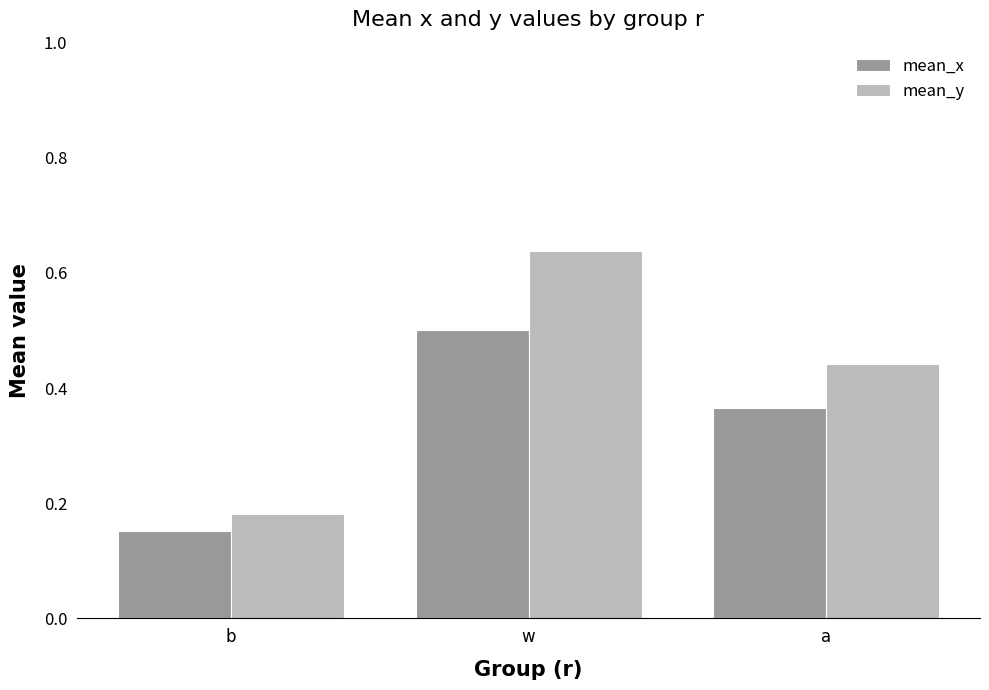

Which series has the widest spread of values?

mean_y